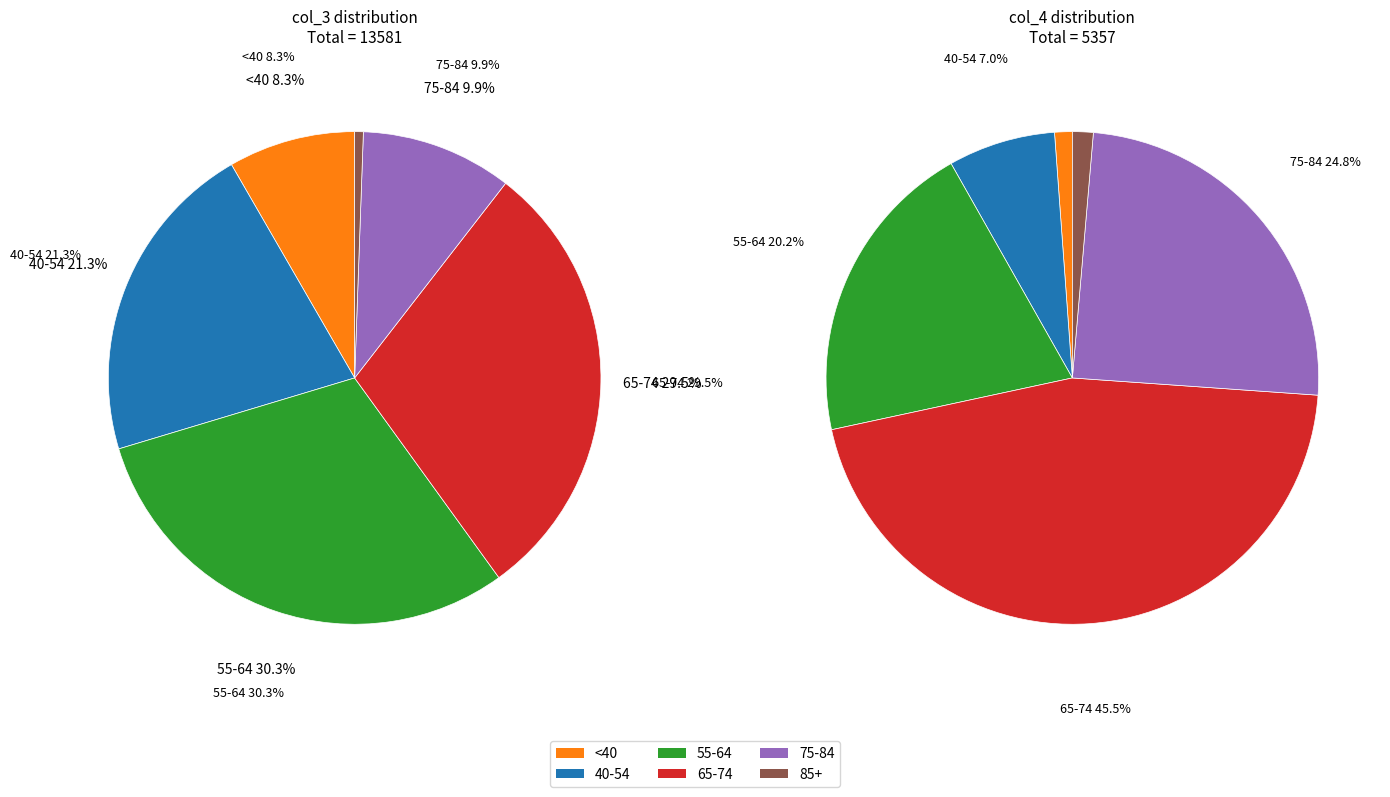

True or false: 25 - 29 accounts for 12% of the total.

False